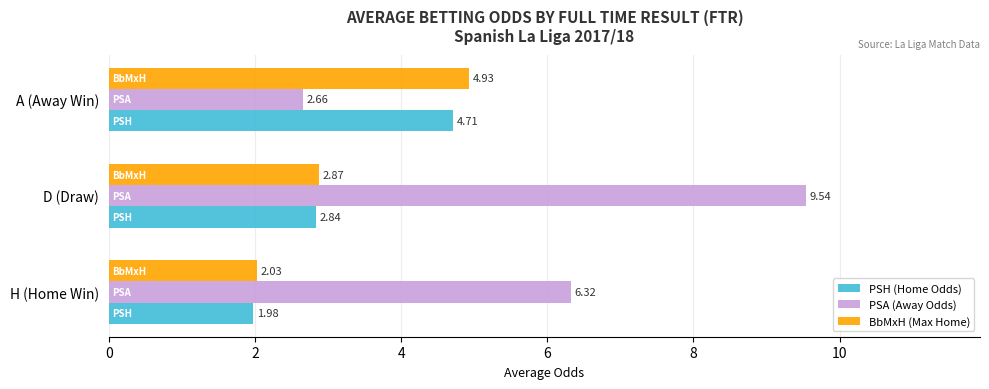

What is the difference between the PSA (Away Odds) values at D (Draw) and H (Home Win)?

3.2